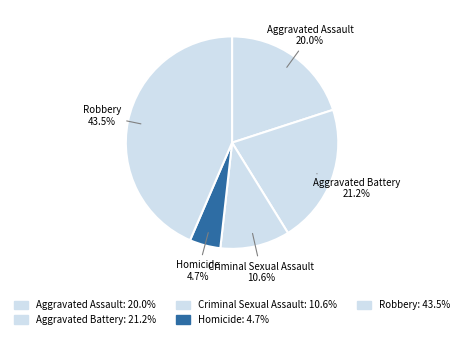

How many segments does this pie chart have?

5